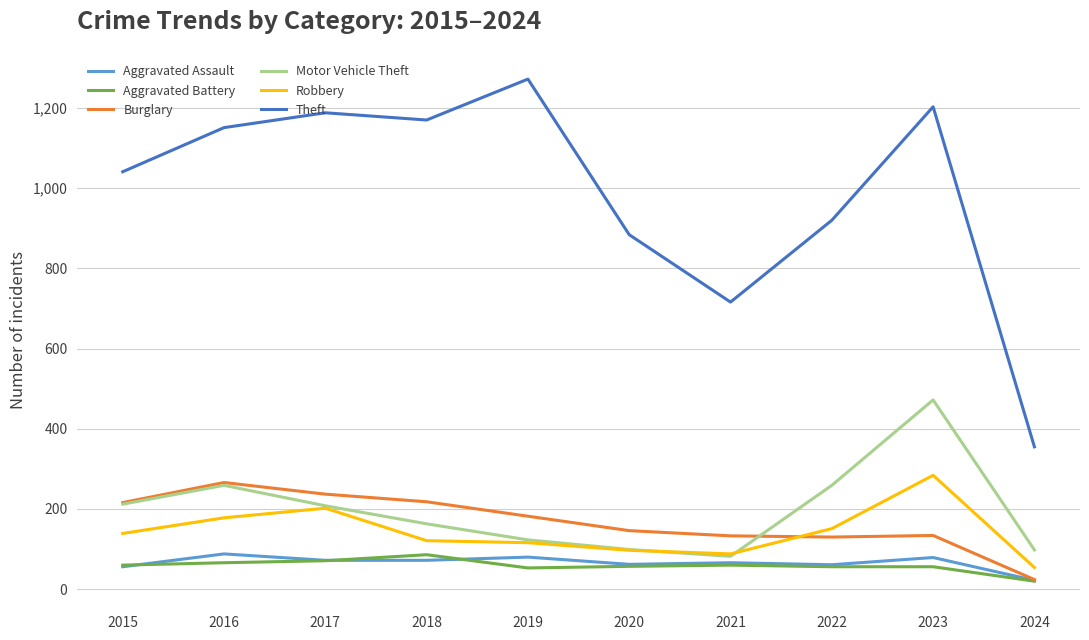

What is the total value across all series at 2018?

1830